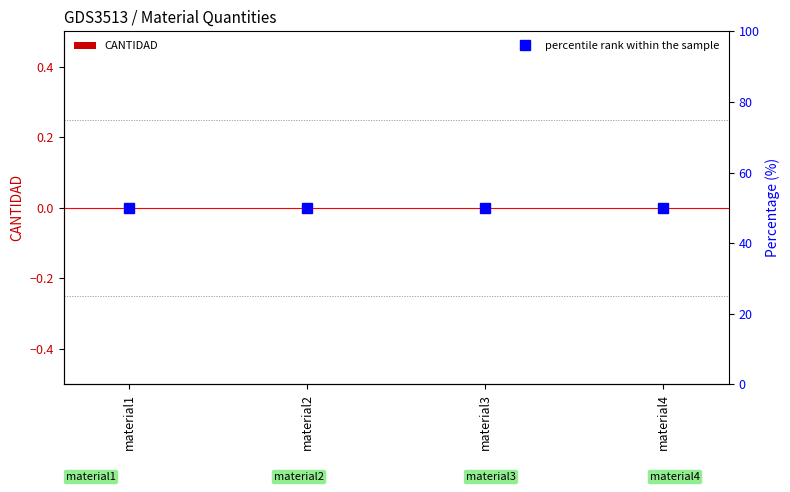

Which series has the widest spread of values?

CANTIDAD